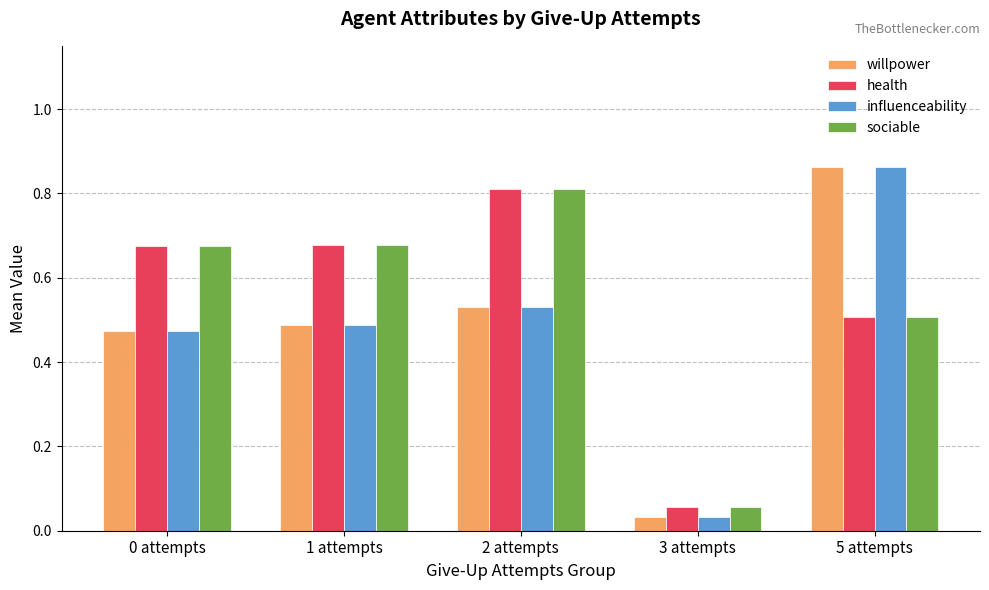

What is the total value across all series at 3 attempts?

0.2